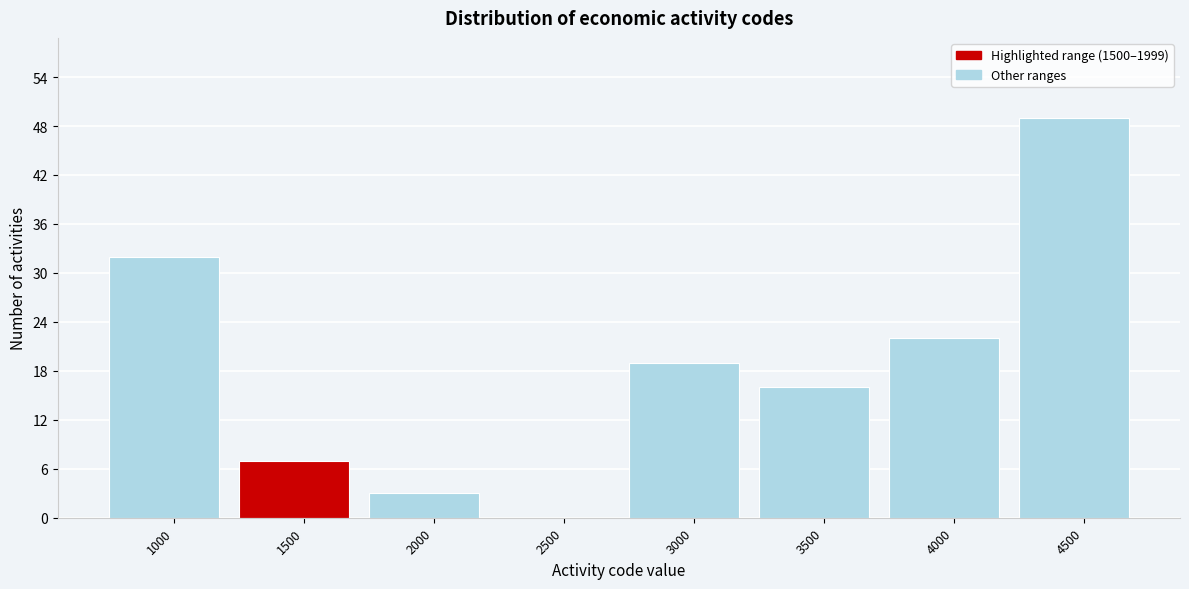

Reading right to left, transcribe all the data shown in this chart.

4500=49	4000=22	3500=16	3000=19	2500=0	2000=3	1500=7	1000=32